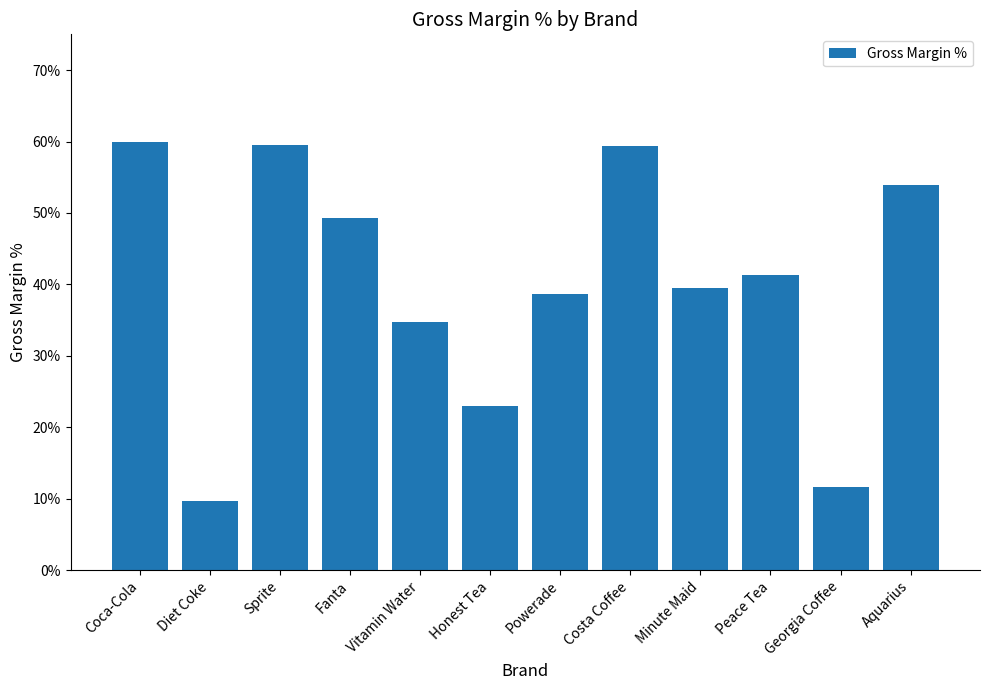

Are the bars horizontal?

No